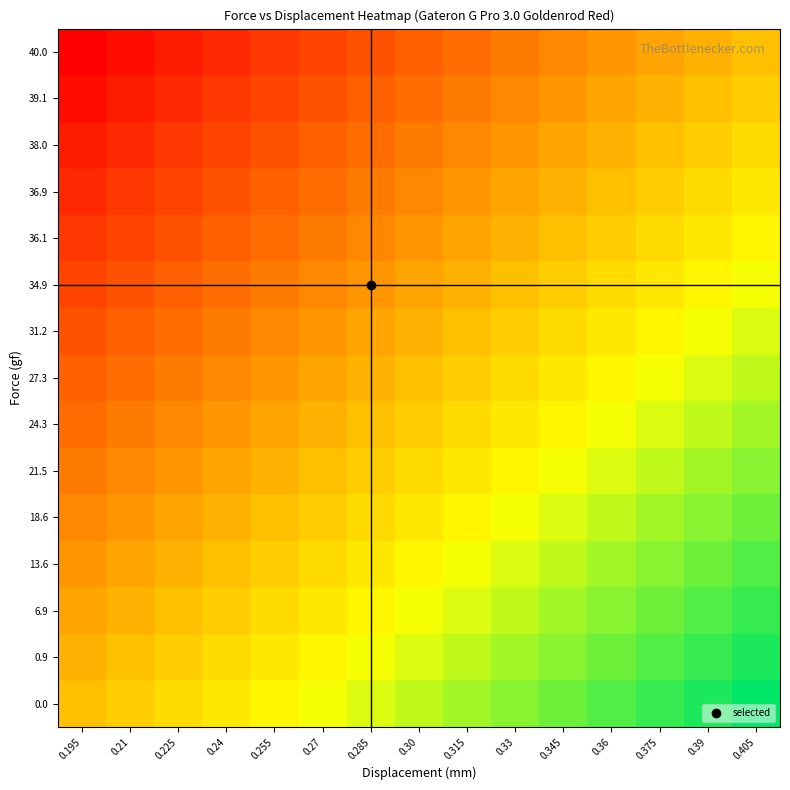

Reading right to left, what are all the values shown in this chart?

0.0: 0.405=1.0	0.39=1.0	0.375=0.9	0.36=0.9	0.345=0.9	0.33=0.8	0.315=0.8	0.30=0.8	0.285=0.7	0.27=0.7	0.255=0.6	0.24=0.6	0.225=0.6	0.21=0.5	0.195=0.5
0.9: 0.405=1.0	0.39=0.9	0.375=0.9	0.36=0.9	0.345=0.8	0.33=0.8	0.315=0.8	0.30=0.7	0.285=0.7	0.27=0.6	0.255=0.6	0.24=0.6	0.225=0.5	0.21=0.5	0.195=0.5
6.9: 0.405=0.9	0.39=0.9	0.375=0.9	0.36=0.8	0.345=0.8	0.33=0.8	0.315=0.7	0.30=0.7	0.285=0.6	0.27=0.6	0.255=0.6	0.24=0.5	0.225=0.5	0.21=0.5	0.195=0.4
13.6: 0.405=0.9	0.39=0.9	0.375=0.8	0.36=0.8	0.345=0.8	0.33=0.7	0.315=0.7	0.30=0.6	0.285=0.6	0.27=0.6	0.255=0.5	0.24=0.5	0.225=0.5	0.21=0.4	0.195=0.4
18.6: 0.405=0.9	0.39=0.8	0.375=0.8	0.36=0.8	0.345=0.7	0.33=0.7	0.315=0.6	0.30=0.6	0.285=0.6	0.27=0.5	0.255=0.5	0.24=0.5	0.225=0.4	0.21=0.4	0.195=0.4
21.5: 0.405=0.8	0.39=0.8	0.375=0.8	0.36=0.7	0.345=0.7	0.33=0.6	0.315=0.6	0.30=0.6	0.285=0.5	0.27=0.5	0.255=0.5	0.24=0.4	0.225=0.4	0.21=0.4	0.195=0.3
24.3: 0.405=0.8	0.39=0.8	0.375=0.7	0.36=0.7	0.345=0.6	0.33=0.6	0.315=0.6	0.30=0.5	0.285=0.5	0.27=0.5	0.255=0.4	0.24=0.4	0.225=0.4	0.21=0.3	0.195=0.3
27.3: 0.405=0.8	0.39=0.7	0.375=0.7	0.36=0.6	0.345=0.6	0.33=0.6	0.315=0.5	0.30=0.5	0.285=0.5	0.27=0.4	0.255=0.4	0.24=0.4	0.225=0.3	0.21=0.3	0.195=0.2
31.2: 0.405=0.7	0.39=0.7	0.375=0.6	0.36=0.6	0.345=0.6	0.33=0.5	0.315=0.5	0.30=0.5	0.285=0.4	0.27=0.4	0.255=0.4	0.24=0.3	0.225=0.3	0.21=0.2	0.195=0.2
34.9: 0.405=0.7	0.39=0.6	0.375=0.6	0.36=0.6	0.345=0.5	0.33=0.5	0.315=0.5	0.30=0.4	0.285=0.4	0.27=0.4	0.255=0.3	0.24=0.3	0.225=0.2	0.21=0.2	0.195=0.2
36.1: 0.405=0.6	0.39=0.6	0.375=0.6	0.36=0.5	0.345=0.5	0.33=0.5	0.315=0.4	0.30=0.4	0.285=0.4	0.27=0.3	0.255=0.3	0.24=0.2	0.225=0.2	0.21=0.2	0.195=0.1
36.9: 0.405=0.6	0.39=0.6	0.375=0.5	0.36=0.5	0.345=0.5	0.33=0.4	0.315=0.4	0.30=0.4	0.285=0.3	0.27=0.3	0.255=0.2	0.24=0.2	0.225=0.2	0.21=0.1	0.195=0.1
38.0: 0.405=0.6	0.39=0.5	0.375=0.5	0.36=0.5	0.345=0.4	0.33=0.4	0.315=0.4	0.30=0.3	0.285=0.3	0.27=0.2	0.255=0.2	0.24=0.2	0.225=0.1	0.21=0.1	0.195=0.1
39.1: 0.405=0.5	0.39=0.5	0.375=0.5	0.36=0.4	0.345=0.4	0.33=0.4	0.315=0.3	0.30=0.3	0.285=0.2	0.27=0.2	0.255=0.2	0.24=0.1	0.225=0.1	0.21=0.1	0.195=0.0
40.0: 0.405=0.5	0.39=0.5	0.375=0.4	0.36=0.4	0.345=0.4	0.33=0.3	0.315=0.3	0.30=0.2	0.285=0.2	0.27=0.2	0.255=0.1	0.24=0.1	0.225=0.1	0.21=0.0	0.195=0.0